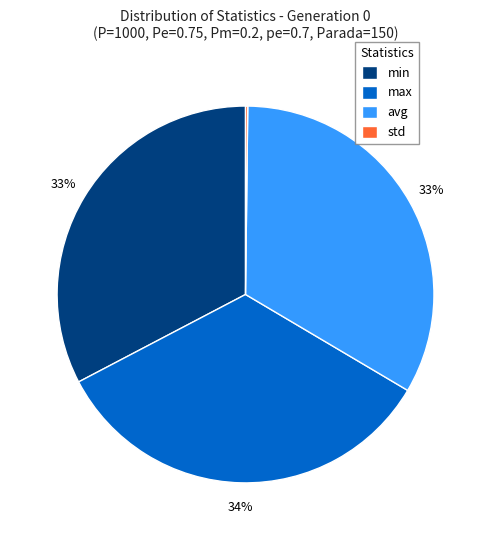

Do min and max together represent more than half of the pie?

Yes